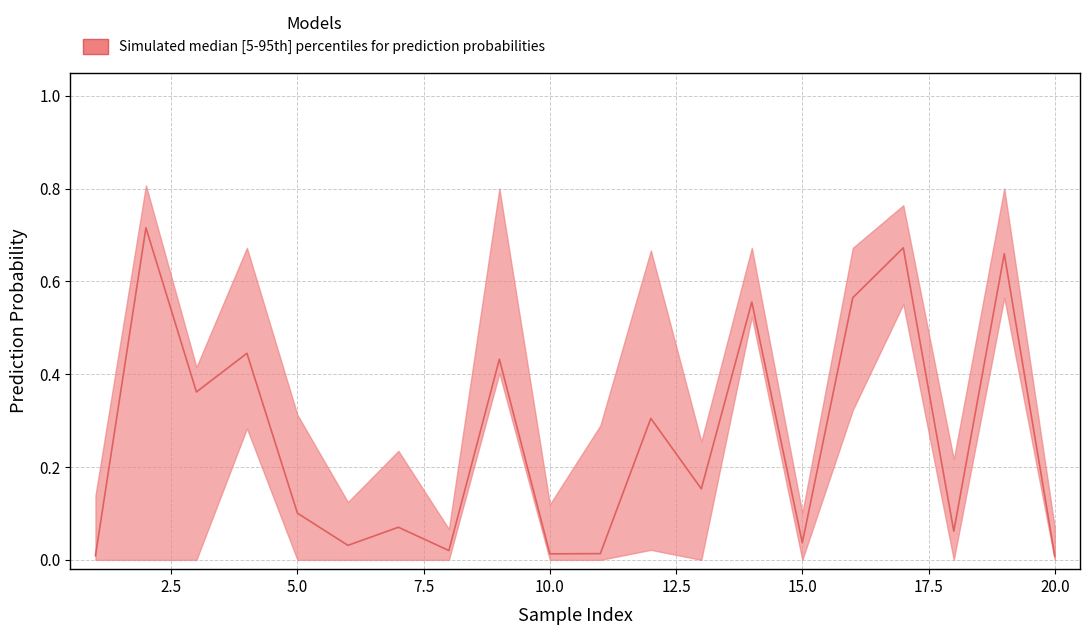

Does the chart have visible grid lines?

Yes